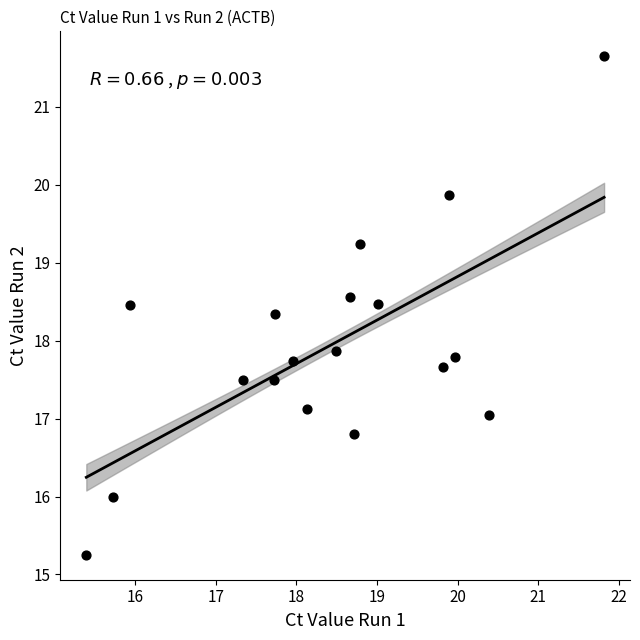

What Y value in the scatter plot is closest to 18?

17.9